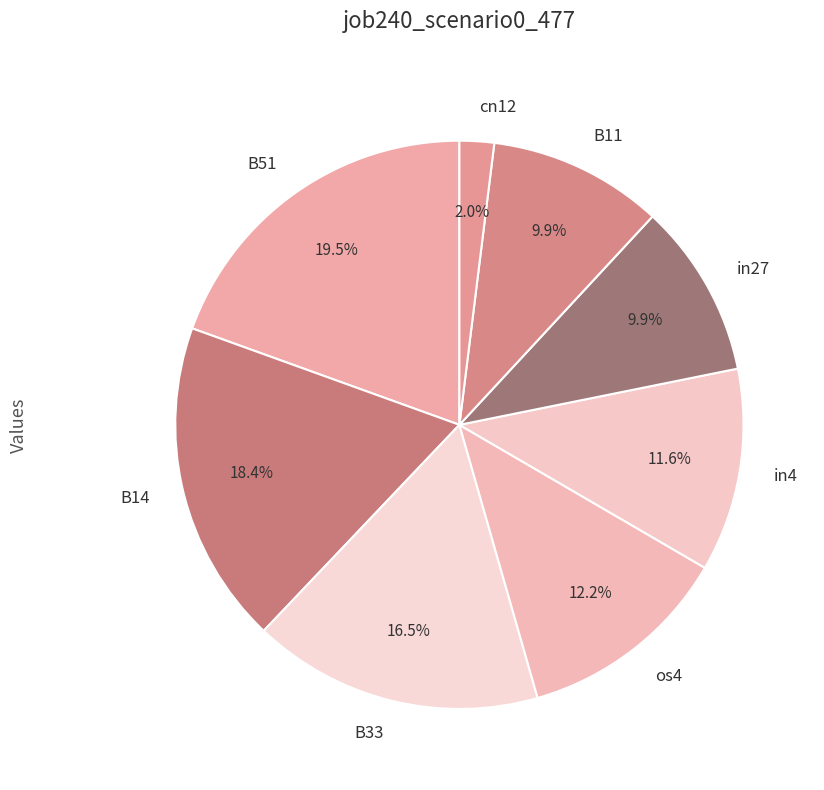

Which has a higher value, B14 or B11?

B14